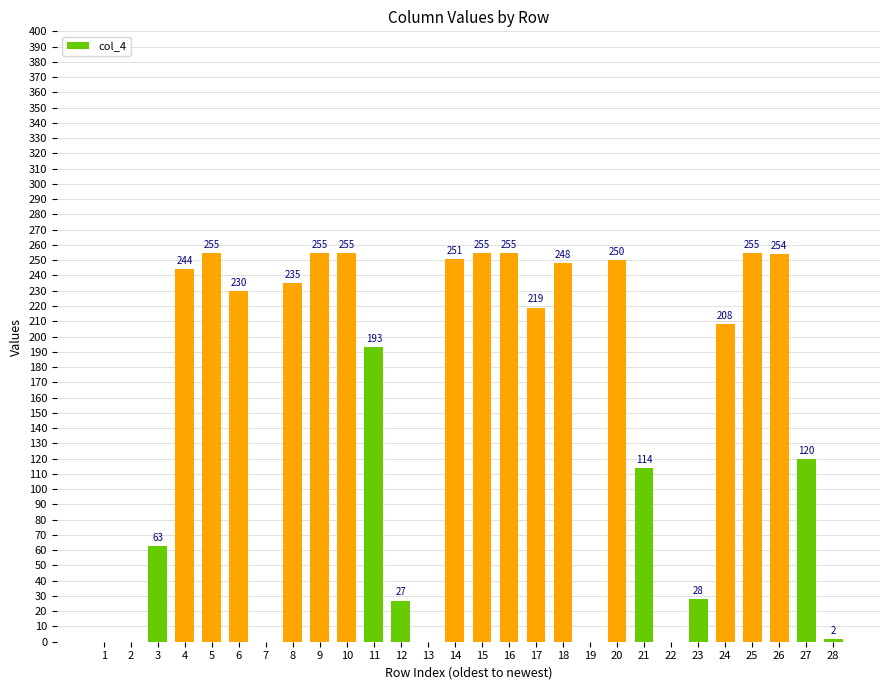

What is the ratio of the value at 23 to the value at 14?

0.1